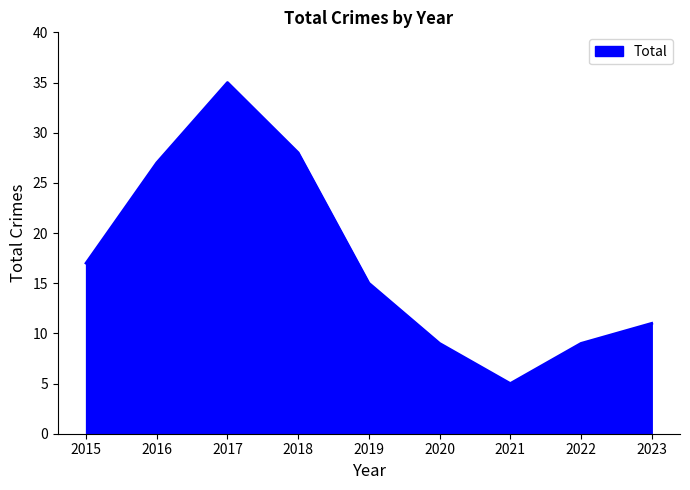

What is the difference between the values at 2016 and 2021?

22